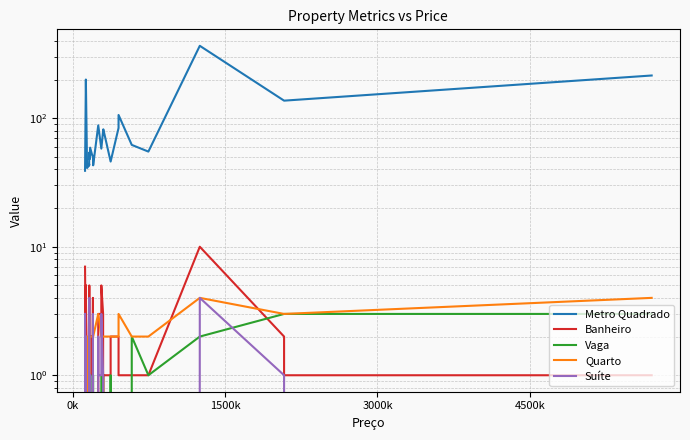

What are all the series names shown in the legend?

Metro Quadrado, Banheiro, Vaga, Quarto, Suíte